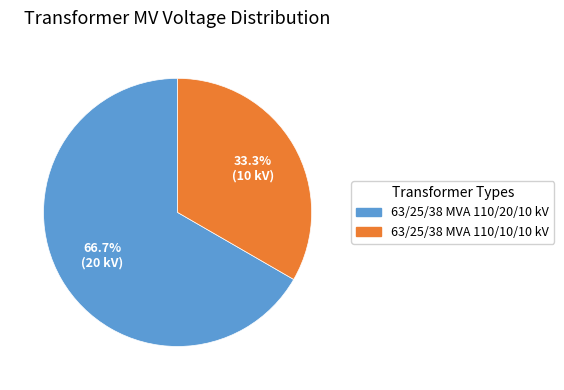

Which has a higher value, 63/25/38 MVA 110/10/10 kV or 63/25/38 MVA 110/20/10 kV?

63/25/38 MVA 110/20/10 kV